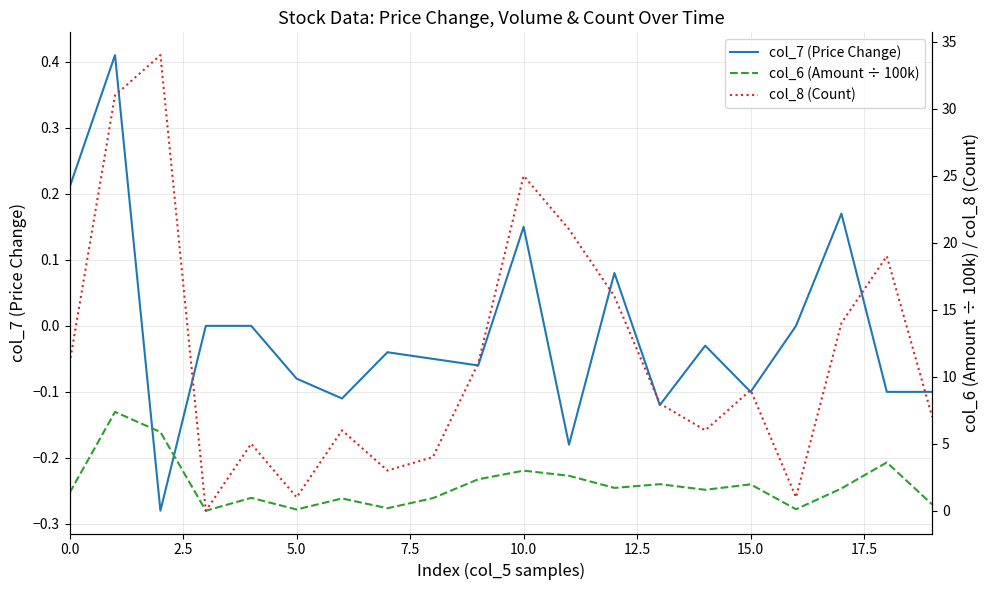

What is the lowest value of the col_7 (Price Change) series?

-0.3